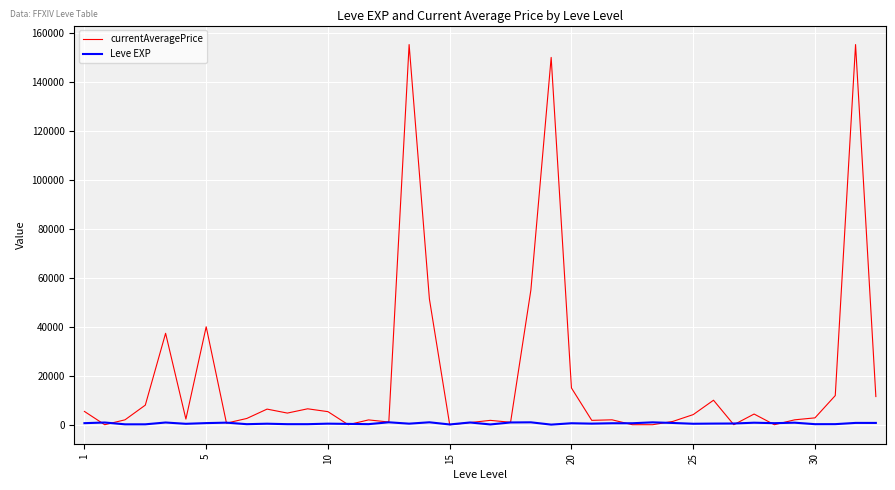

What is the greatest value displayed?

155250.1